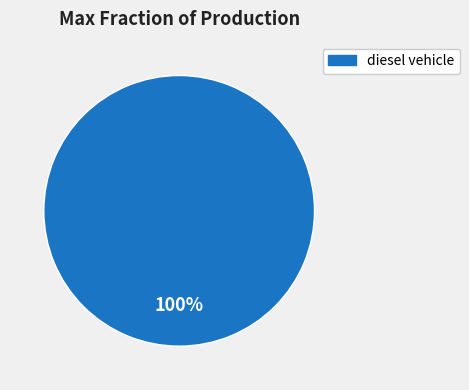

Is there any slice that represents more than half of the pie?

Yes